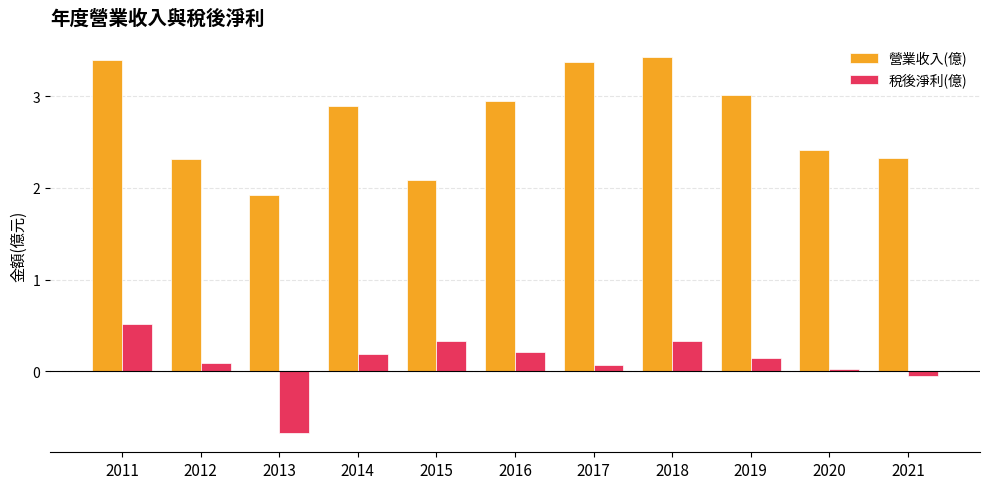

Which series has the widest spread of values?

營業收入(億)